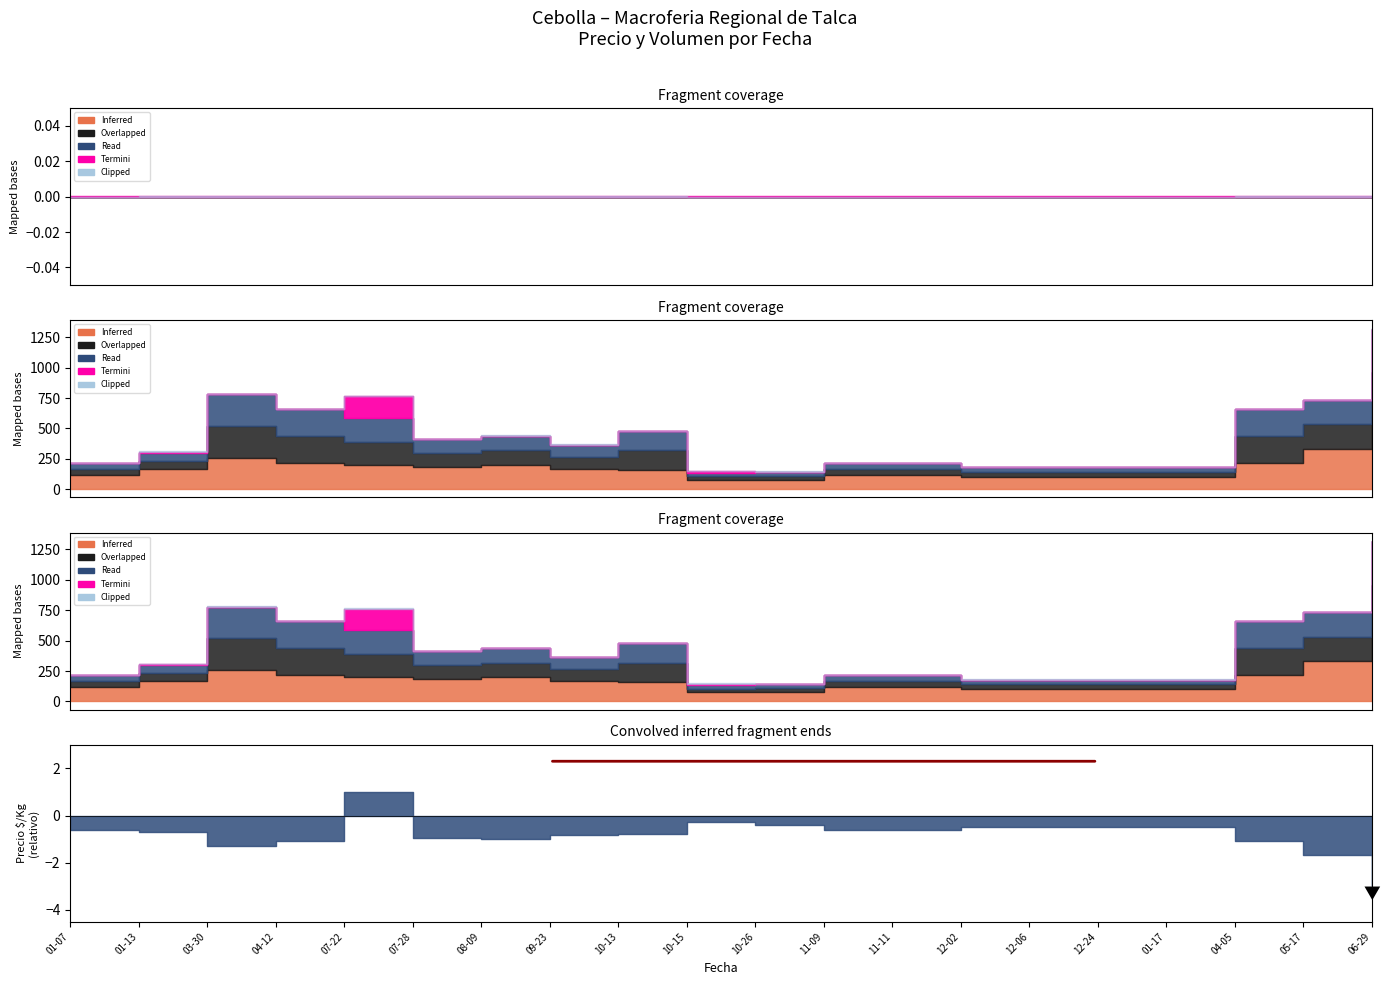

At which category is the sum across all series the highest?

2022-06-29